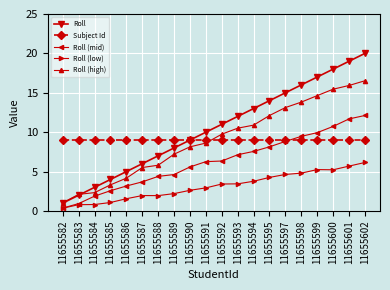

Which category has the lowest value across all series?

11655582